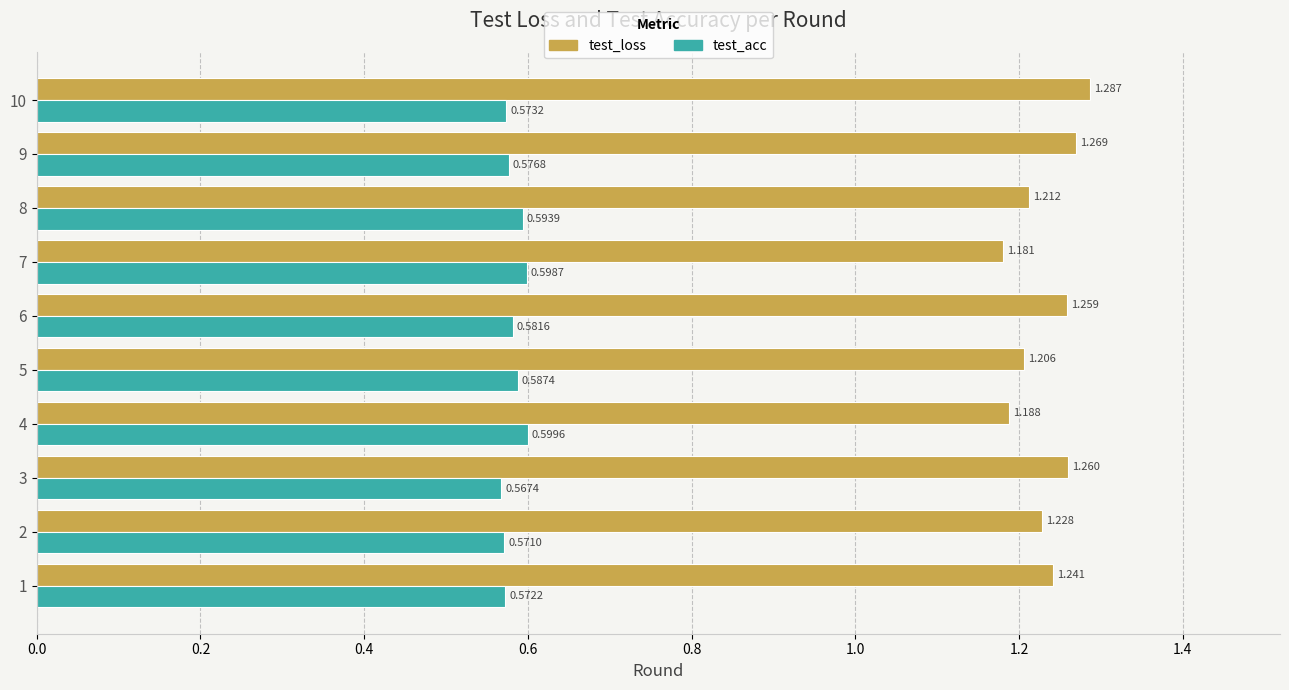

Is the value of test_acc at 9 greater than the value of test_loss at 2?

No